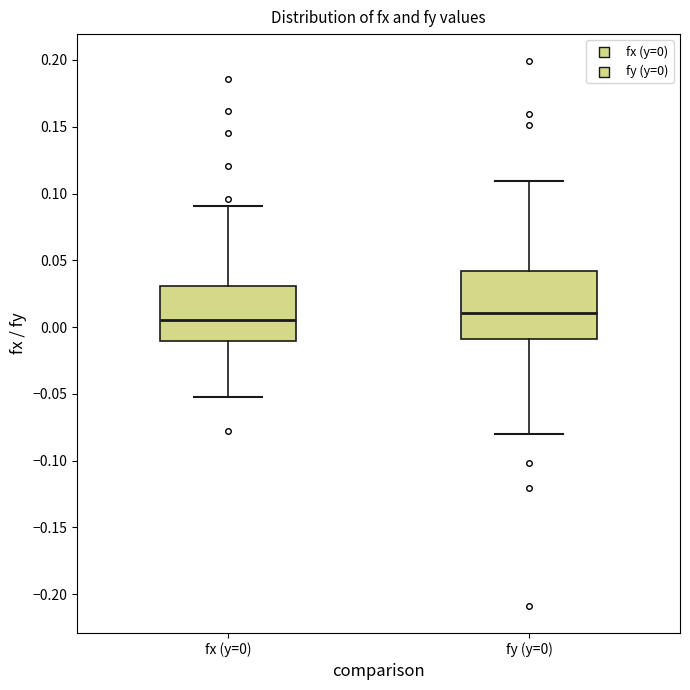

Where is the upper edge of the box for fx (y=0) on the y-axis? The values are not printed on the chart, so give them approximately, as read against the axis.

0.030